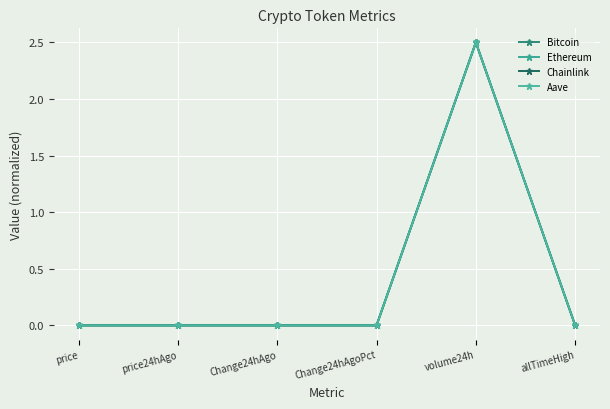

What is the sum of all Chainlink values?

2.5